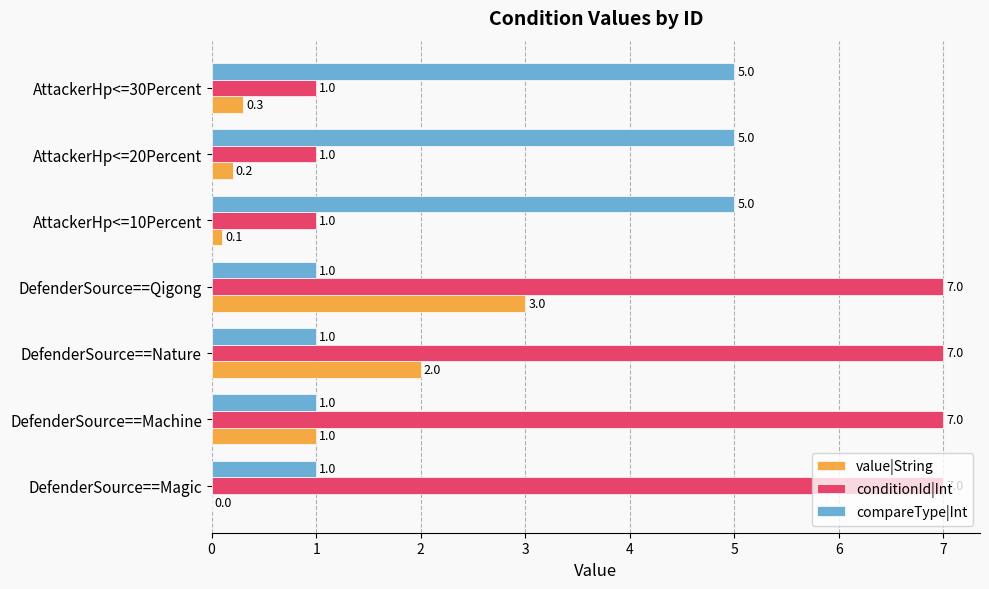

Which series changed the most between DefenderSource==Qigong and AttackerHp<=30Percent?

conditionId|Int